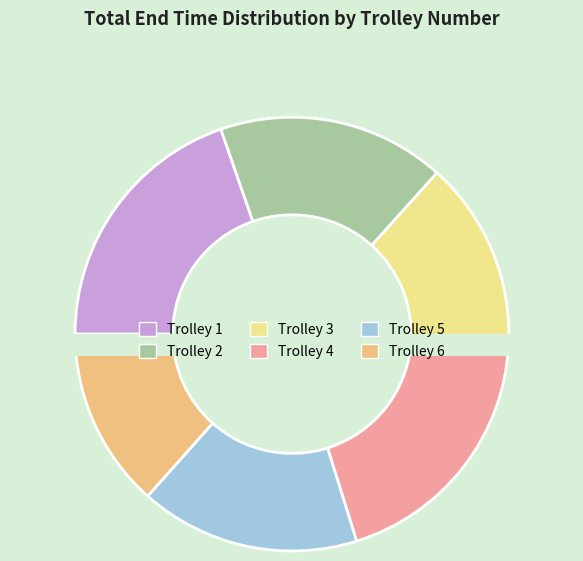

To the nearest percent, what is the difference between the 5 and 6 slice percentages?

3%